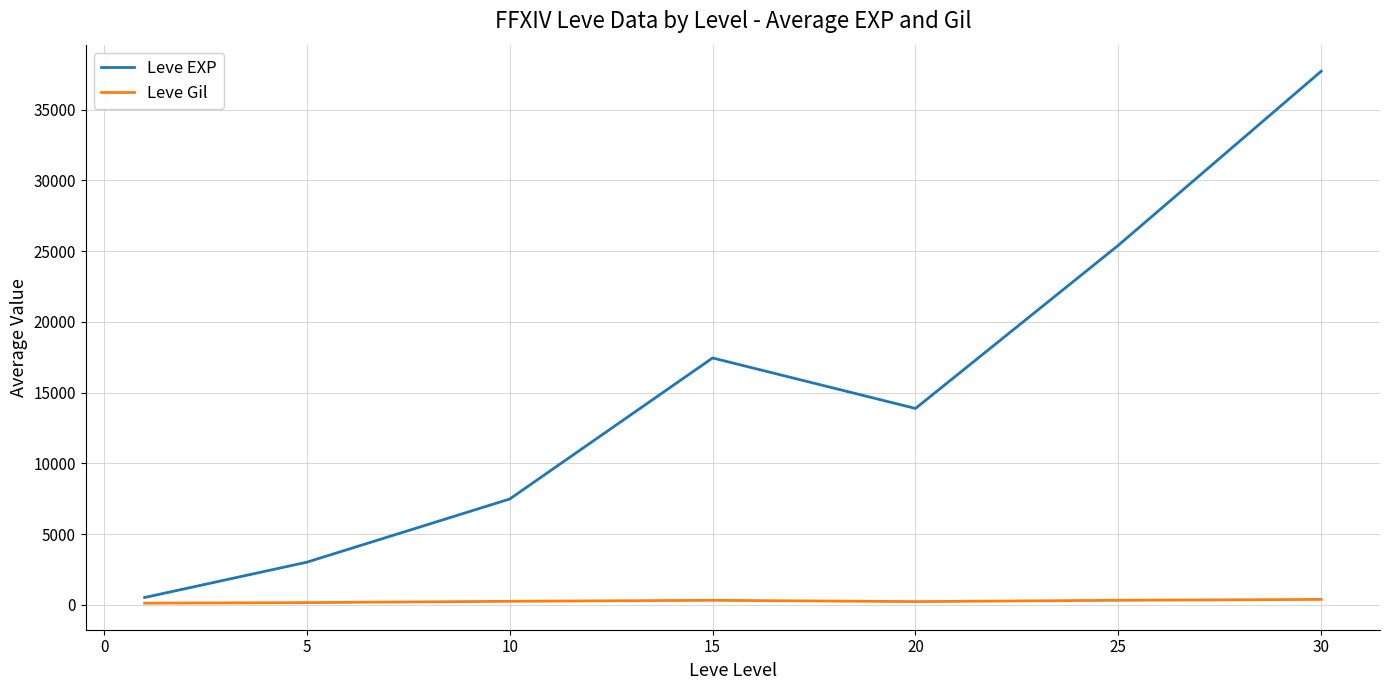

Which series has the widest spread of values?

Leve EXP